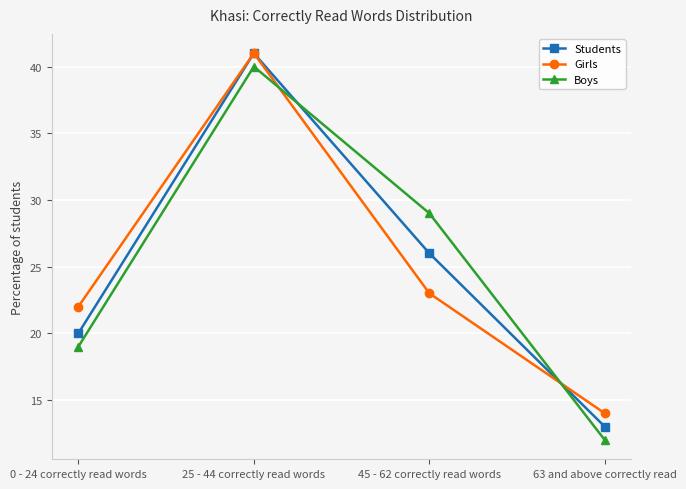

List the labels in order of Students value, largest first.

25 - 44 correctly read words, 45 - 62 correctly read words, 0 - 24 correctly read words, 63 and above correctly read